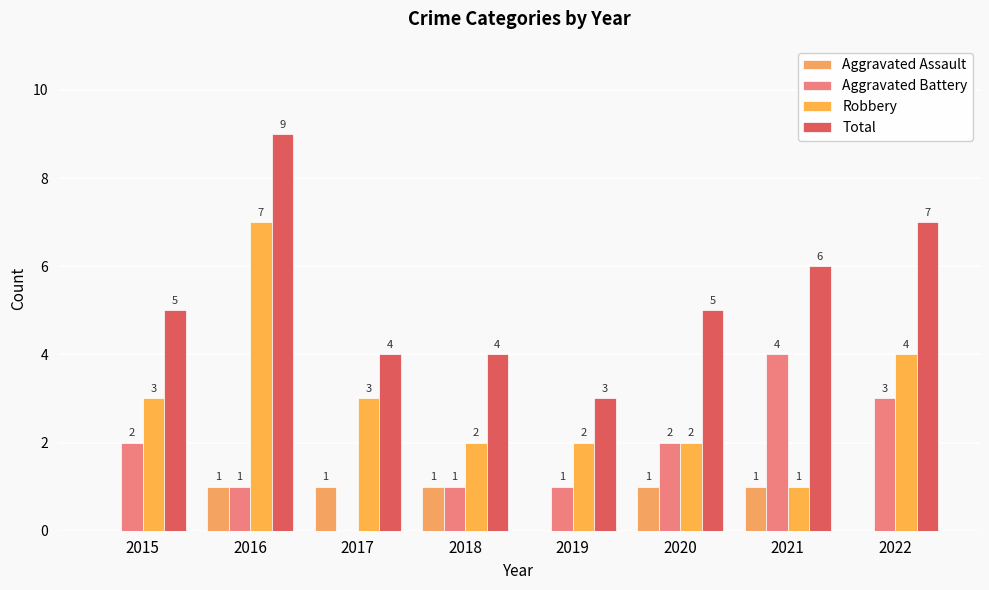

At which category is the sum across all series the highest?

2016